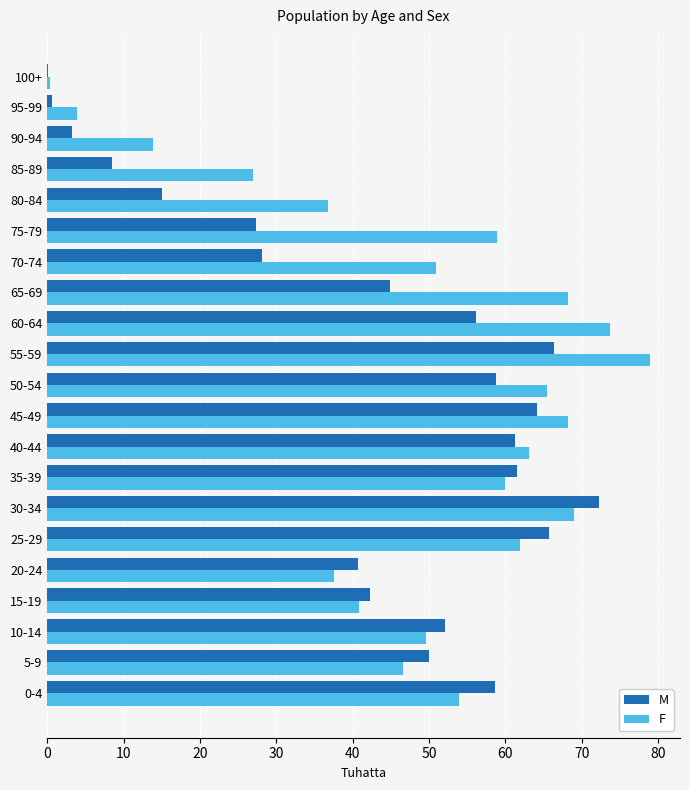

Which series has the largest total across all categories?

F